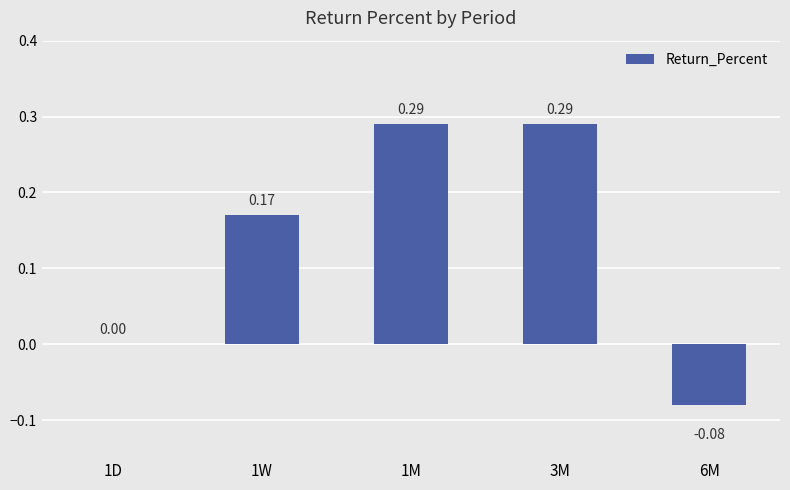

What is the change in value from 1D to 1M?

+0.3